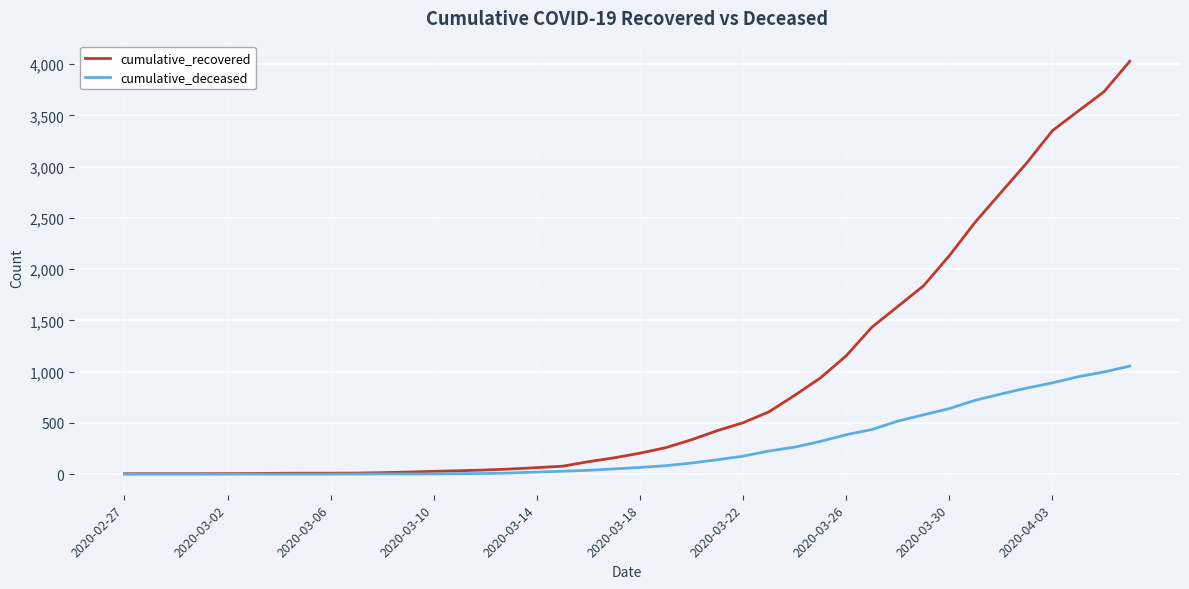

Which series has the largest range (max minus min)?

cumulative_recovered